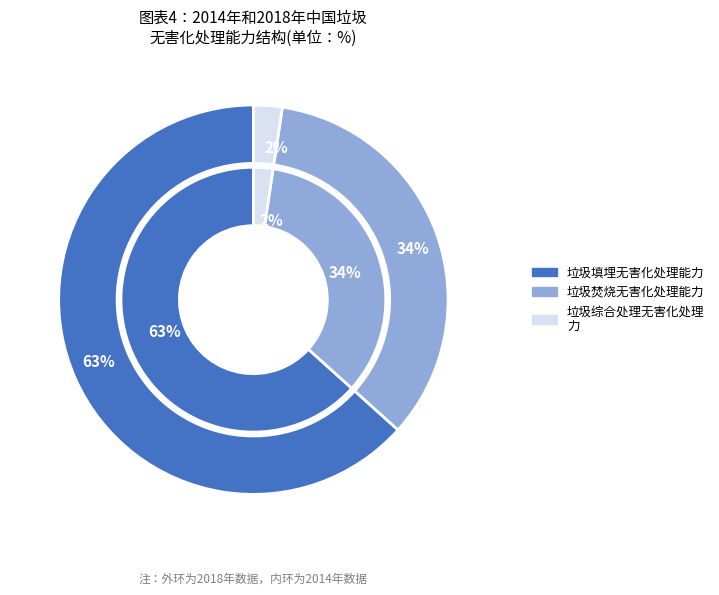

Is it true that 6 is 1% of the pie?

False